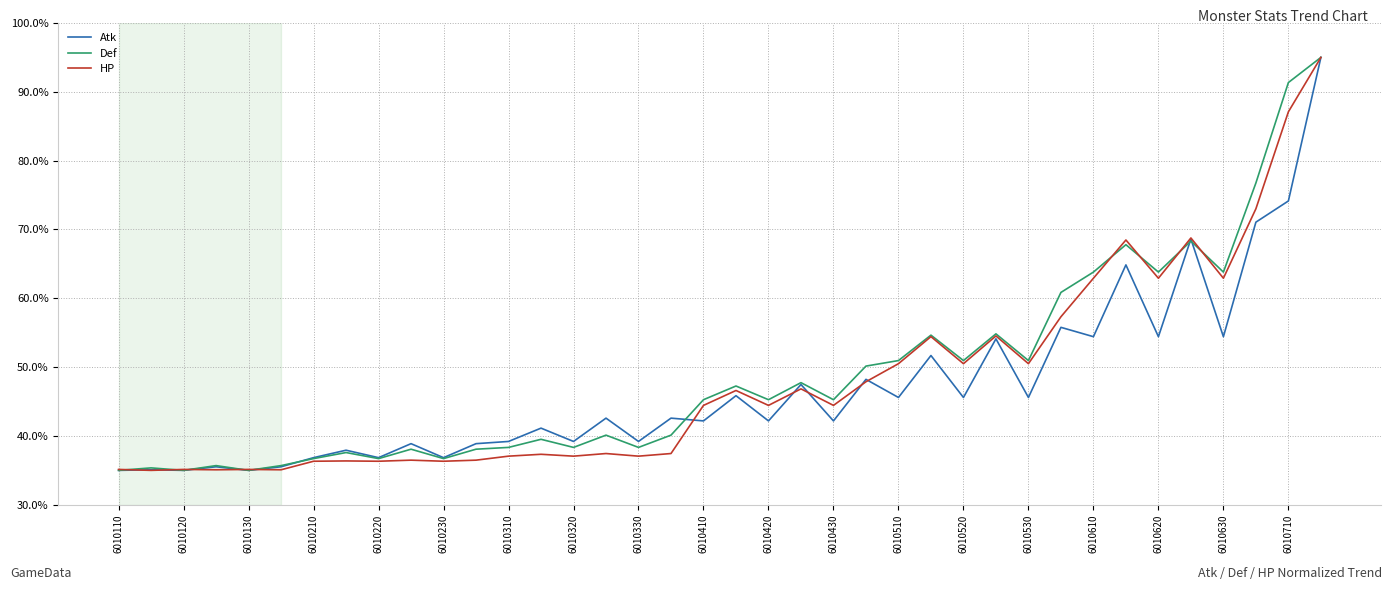

What is the minimum value for HP?

35.0